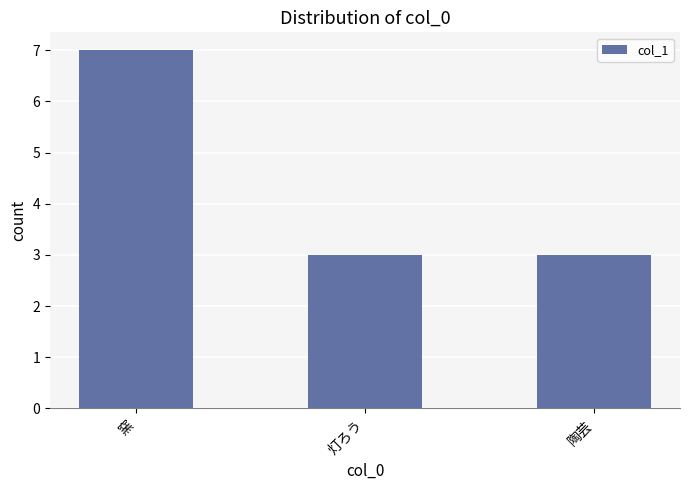

What is the ratio of the value at 陶芸 to the value at 窯?

0.4